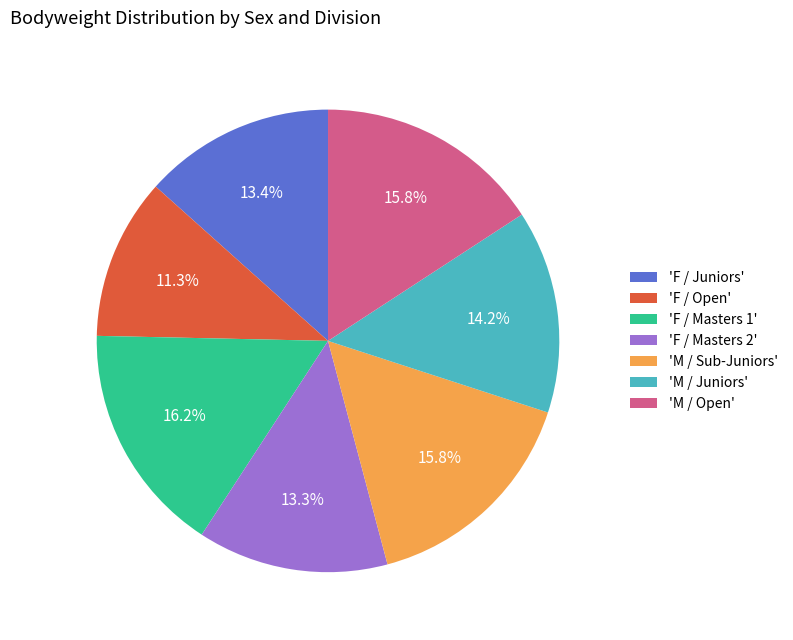

To the nearest percent, what is the average slice percentage?

14%